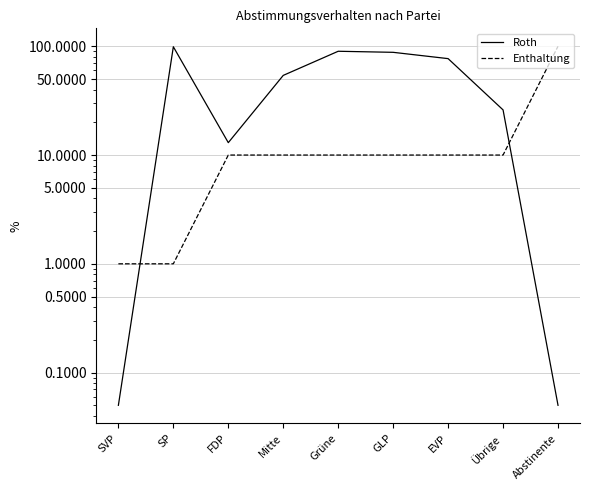

Reading left to right, what are all the values shown in this chart?

Roth: 0.1	99.0	13.0	54.0	90.0	88.0	77.0	26.0	0.1
Enthaltung: 1.0	1.0	10.0	10.0	10.0	10.0	10.0	10.0	100.0